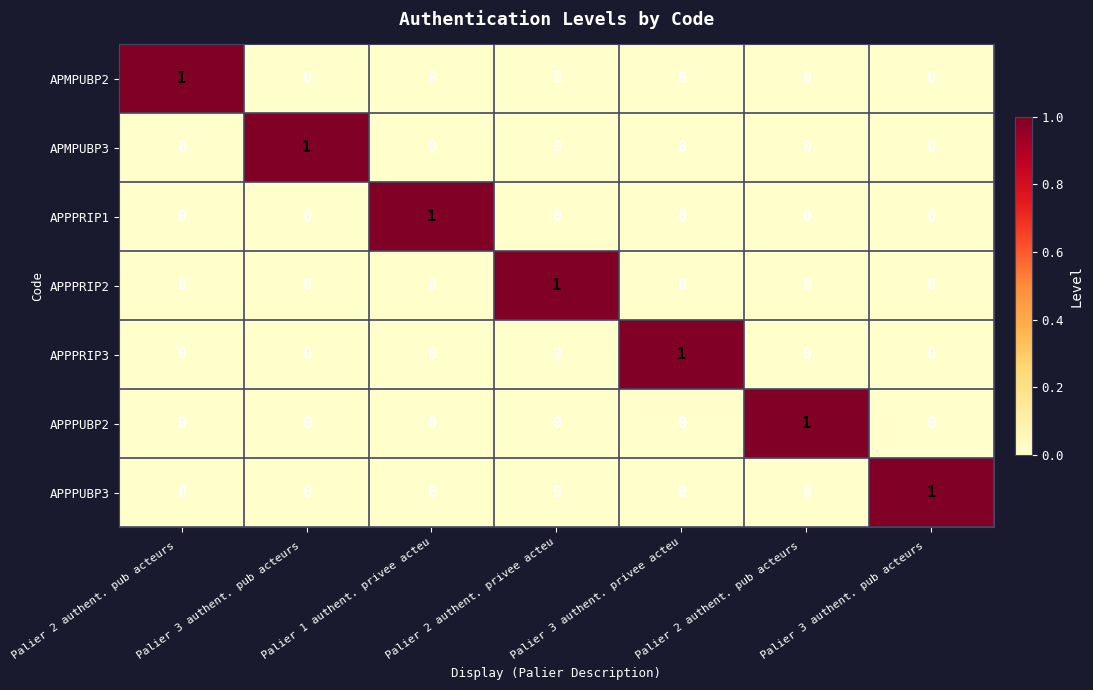

Reading left to right, what are all the values shown in this chart?

APMPUBP2: Palier 2 authent. pub acteurs =1	Palier 3 authent. pub acteurs =0	Palier 1 authent. privee acteu=0	Palier 2 authent. privee acteu=0	Palier 3 authent. privee acteu=0	Palier 2 authent. pub acteurs =0	Palier 3 authent. pub acteurs =0
APMPUBP3: Palier 2 authent. pub acteurs =0	Palier 3 authent. pub acteurs =1	Palier 1 authent. privee acteu=0	Palier 2 authent. privee acteu=0	Palier 3 authent. privee acteu=0	Palier 2 authent. pub acteurs =0	Palier 3 authent. pub acteurs =0
APPPRIP1: Palier 2 authent. pub acteurs =0	Palier 3 authent. pub acteurs =0	Palier 1 authent. privee acteu=1	Palier 2 authent. privee acteu=0	Palier 3 authent. privee acteu=0	Palier 2 authent. pub acteurs =0	Palier 3 authent. pub acteurs =0
APPPRIP2: Palier 2 authent. pub acteurs =0	Palier 3 authent. pub acteurs =0	Palier 1 authent. privee acteu=0	Palier 2 authent. privee acteu=1	Palier 3 authent. privee acteu=0	Palier 2 authent. pub acteurs =0	Palier 3 authent. pub acteurs =0
APPPRIP3: Palier 2 authent. pub acteurs =0	Palier 3 authent. pub acteurs =0	Palier 1 authent. privee acteu=0	Palier 2 authent. privee acteu=0	Palier 3 authent. privee acteu=1	Palier 2 authent. pub acteurs =0	Palier 3 authent. pub acteurs =0
APPPUBP2: Palier 2 authent. pub acteurs =0	Palier 3 authent. pub acteurs =0	Palier 1 authent. privee acteu=0	Palier 2 authent. privee acteu=0	Palier 3 authent. privee acteu=0	Palier 2 authent. pub acteurs =1	Palier 3 authent. pub acteurs =0
APPPUBP3: Palier 2 authent. pub acteurs =0	Palier 3 authent. pub acteurs =0	Palier 1 authent. privee acteu=0	Palier 2 authent. privee acteu=0	Palier 3 authent. privee acteu=0	Palier 2 authent. pub acteurs =0	Palier 3 authent. pub acteurs =1